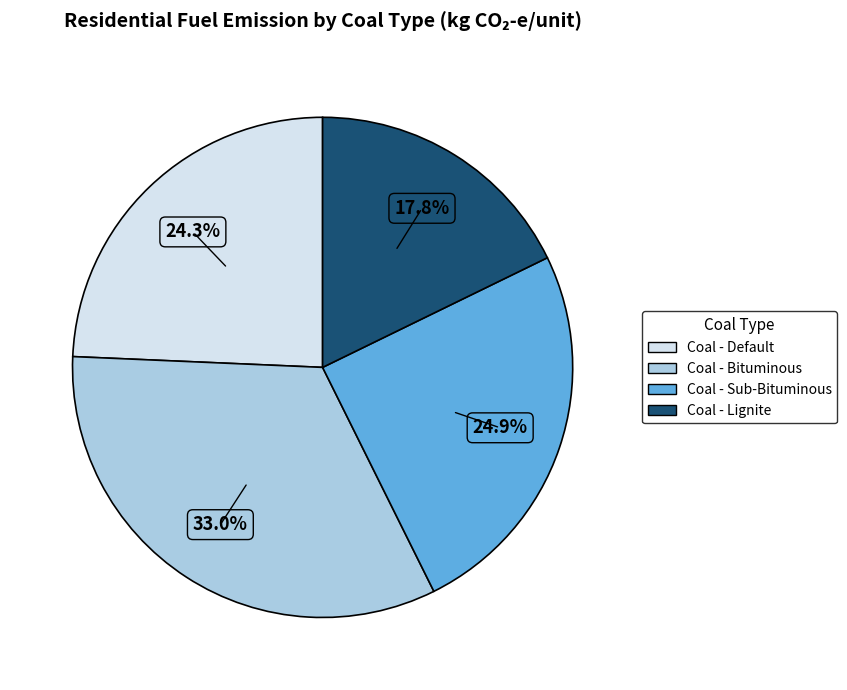

Combined, do Coal - Default and Coal - Lignite account for over 50%?

No